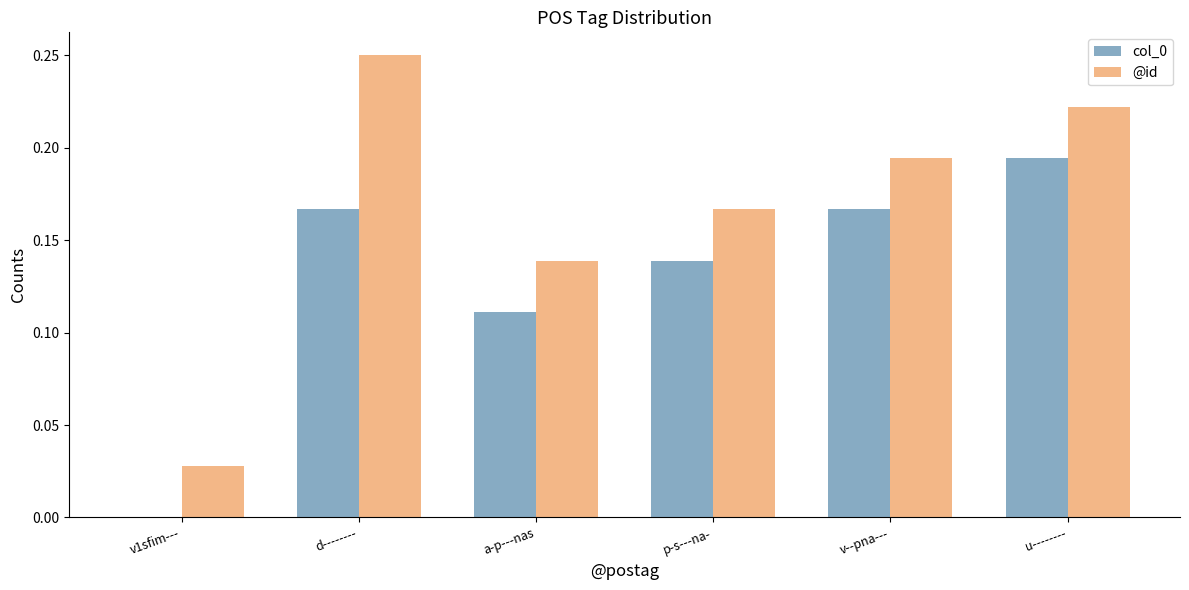

Which category has the highest value across all series?

d--------